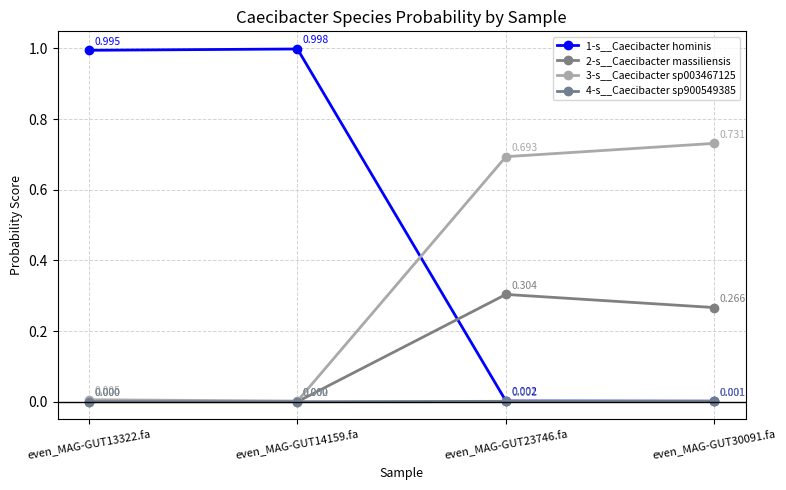

What is the sum of all 3-s__Caecibacter sp003467125 values?

1.4